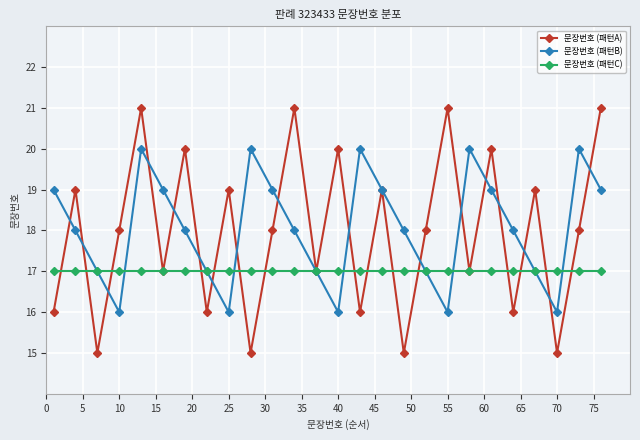

Which series has the widest spread of values?

문장번호 (패턴A)